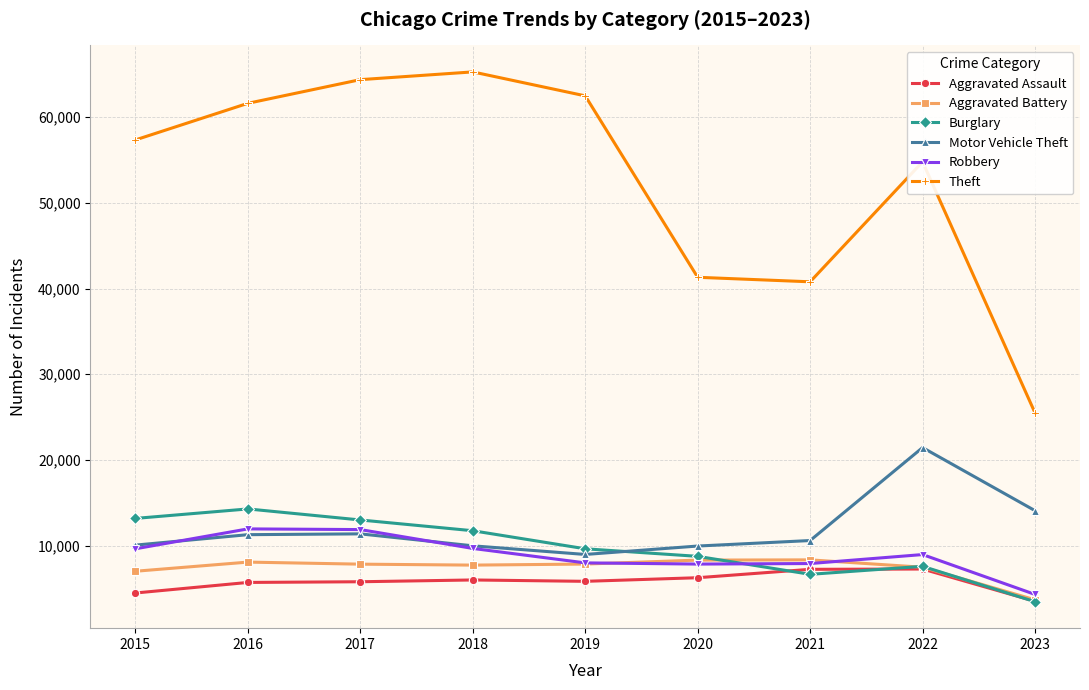

Which series has the widest spread of values?

Theft